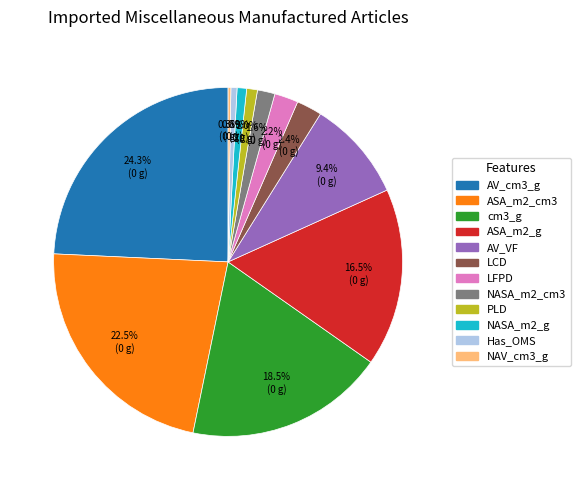

Is the sum of cm3_g and LFPD greater than half?

No